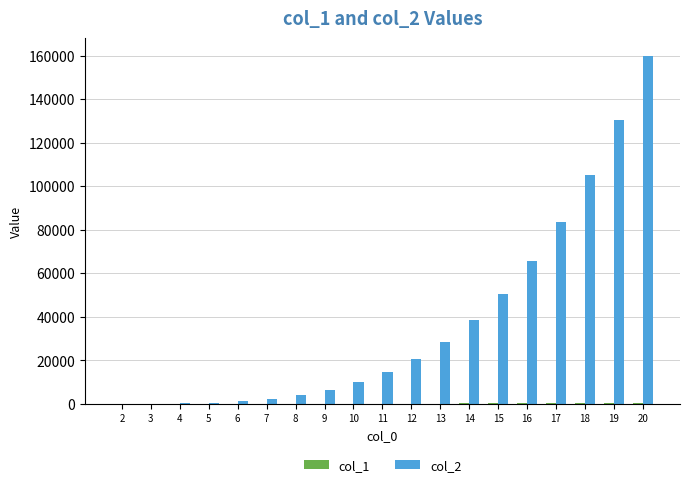

Which series has the largest total across all categories?

col_2